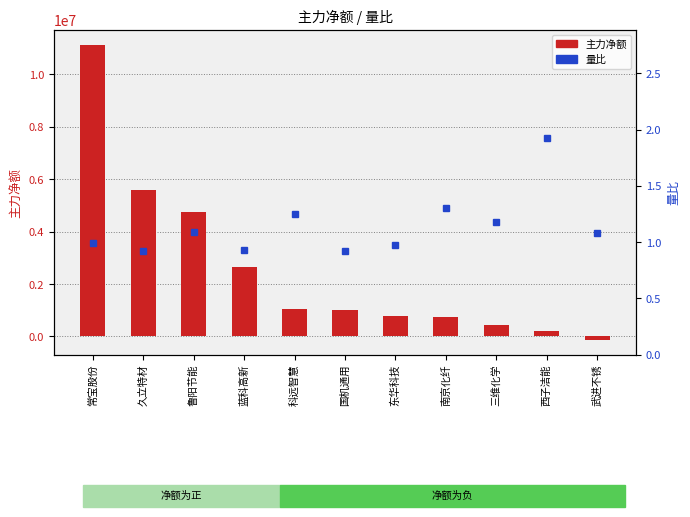

List the series in order of their overall mean, highest first.

主力净额, 量比